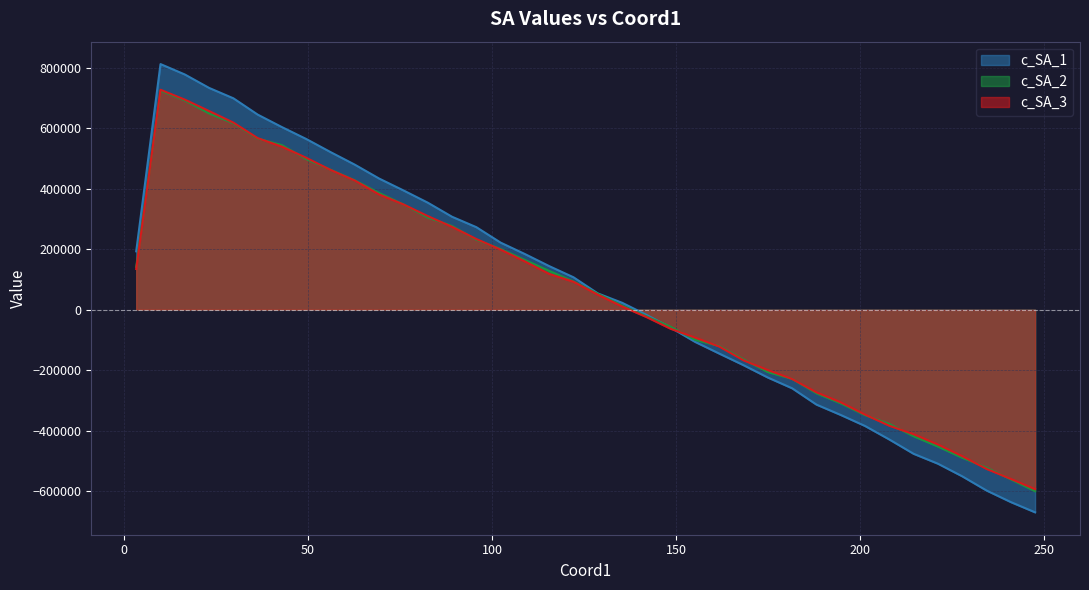

At which category does c_SA_1 reach its first local peak?

9.9